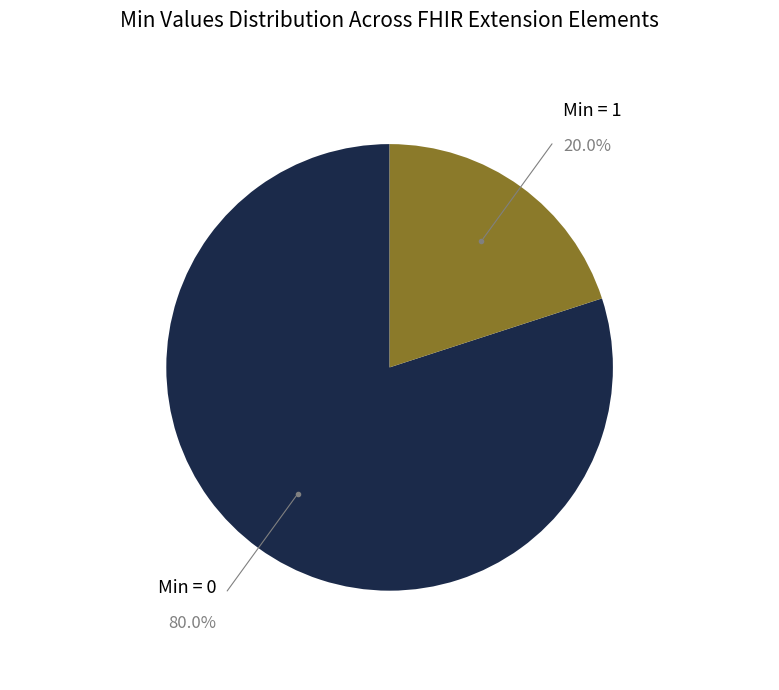

Is there a majority slice in this chart?

Yes